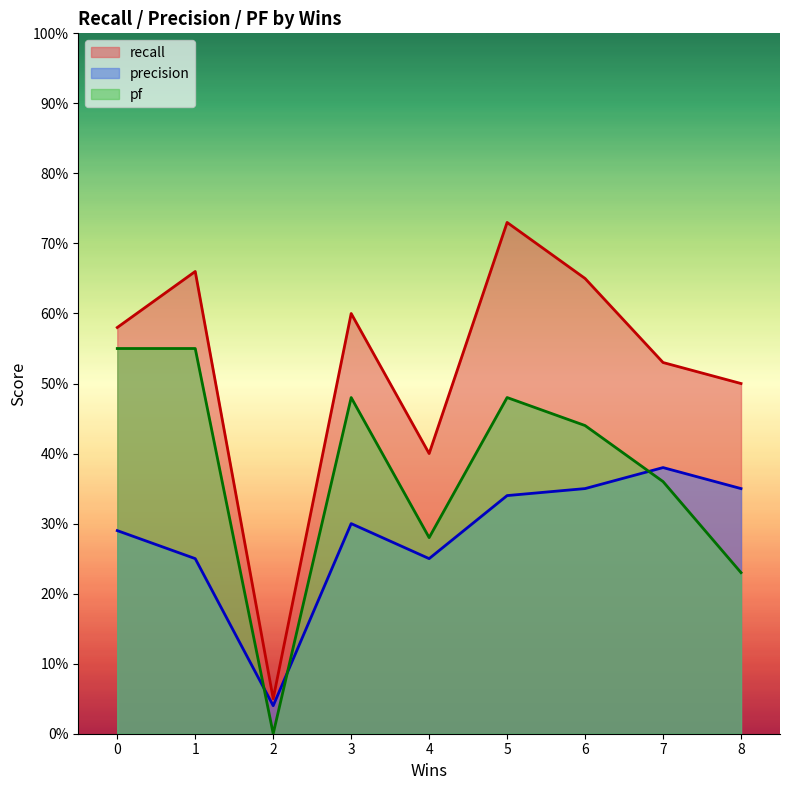

How many lines are shown in the chart?

3